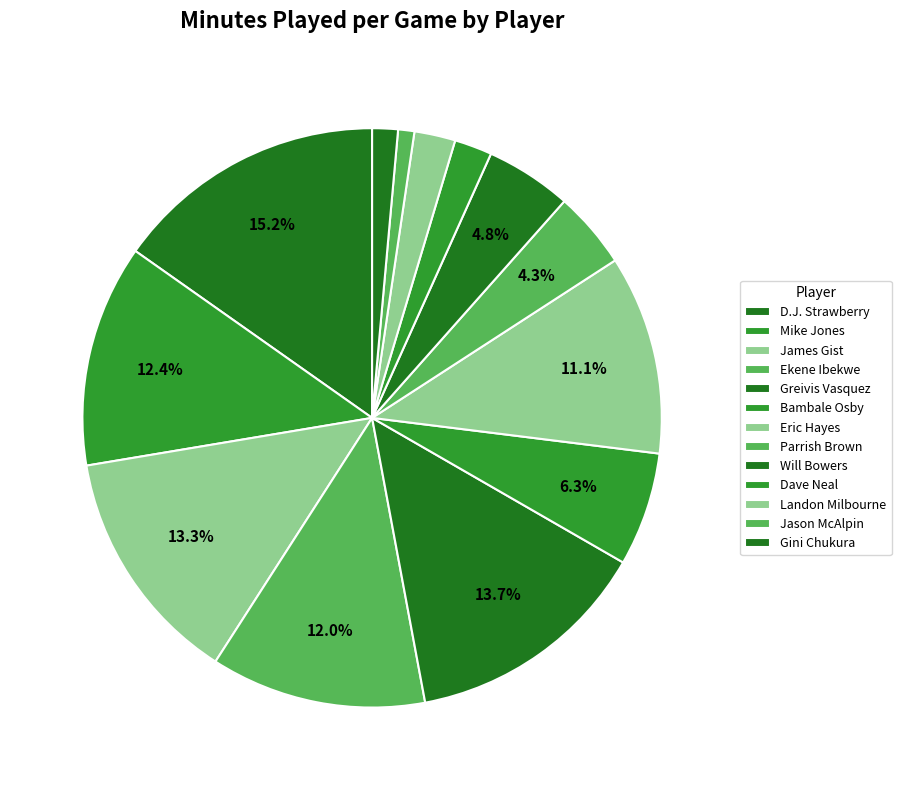

To the nearest percent, what is the difference between the Jason McAlpin and Landon Milbourne slice percentages?

1%